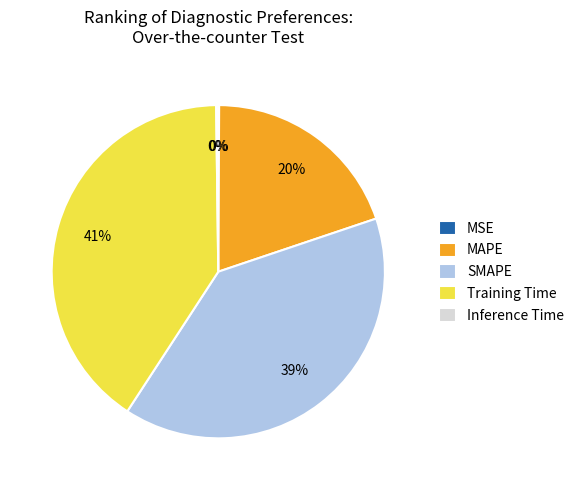

Is it true that MAPE is 28% of the pie?

False